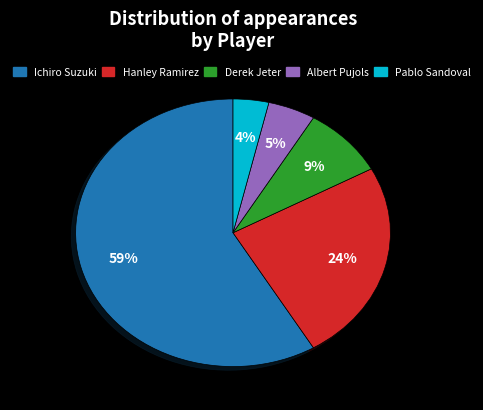

To the nearest percent, what is the combined percentage of Pablo Sandoval and Ichiro Suzuki?

62%